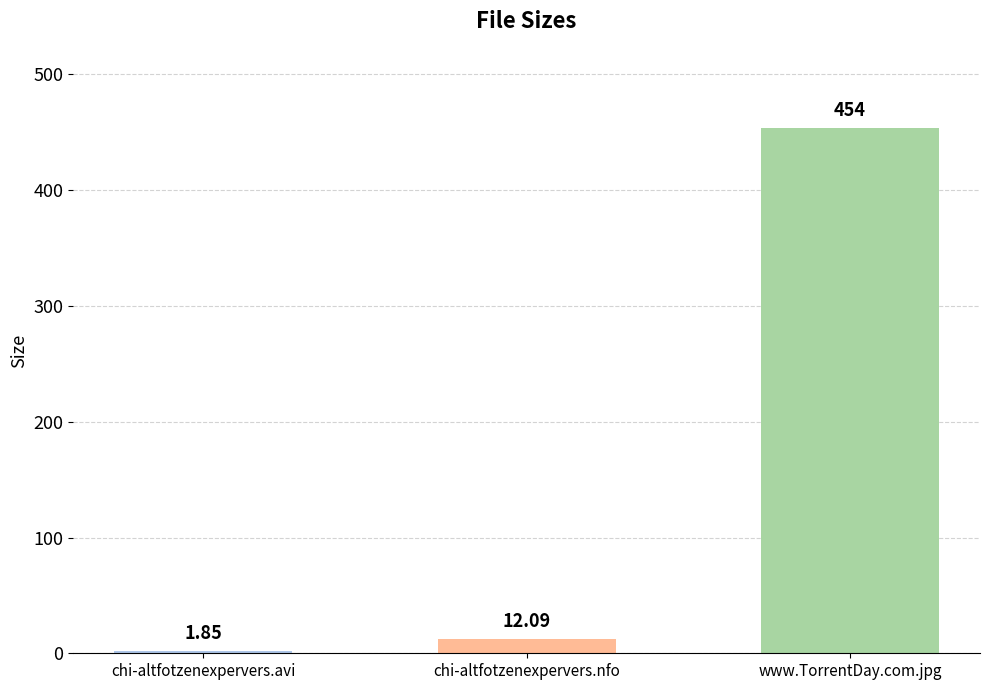

How many values exceed 12?

2